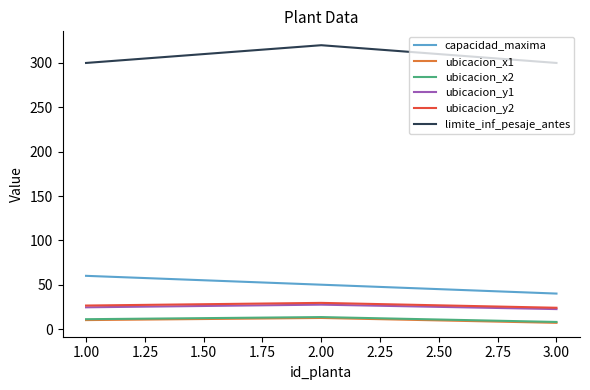

What is the maximum value for limite_inf_pesaje_antes?

320.0